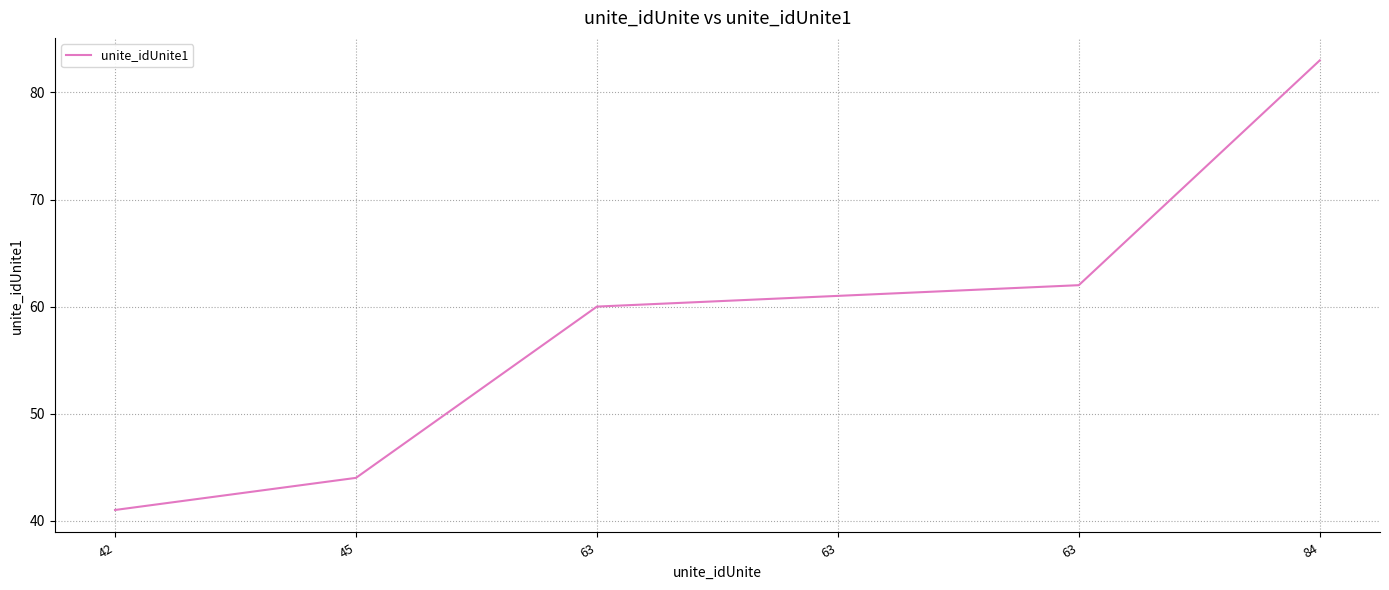

Does the chart display data point markers on the line(s)?

No